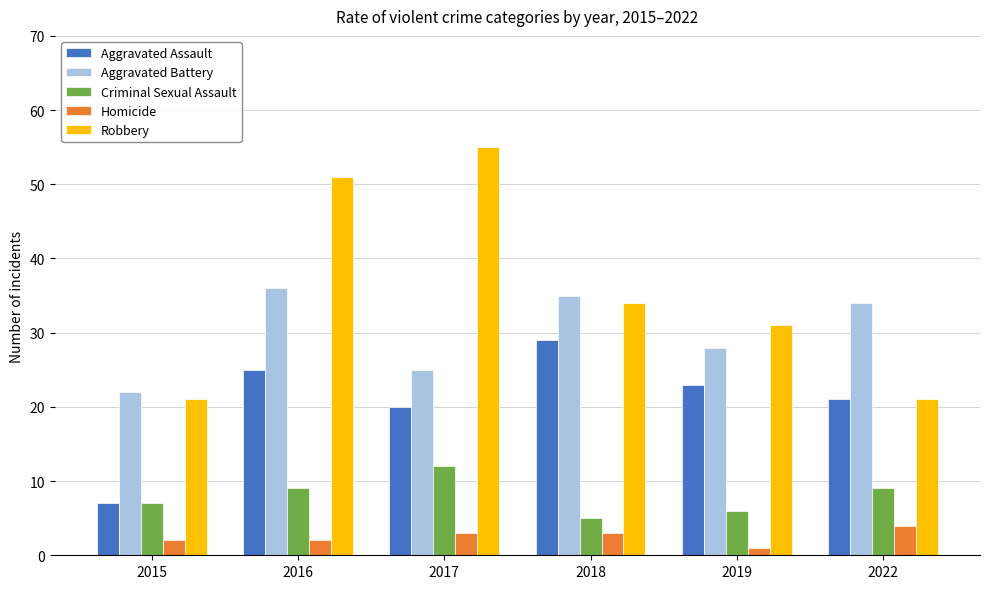

How many Criminal Sexual Assault values are between 6 and 9?

4